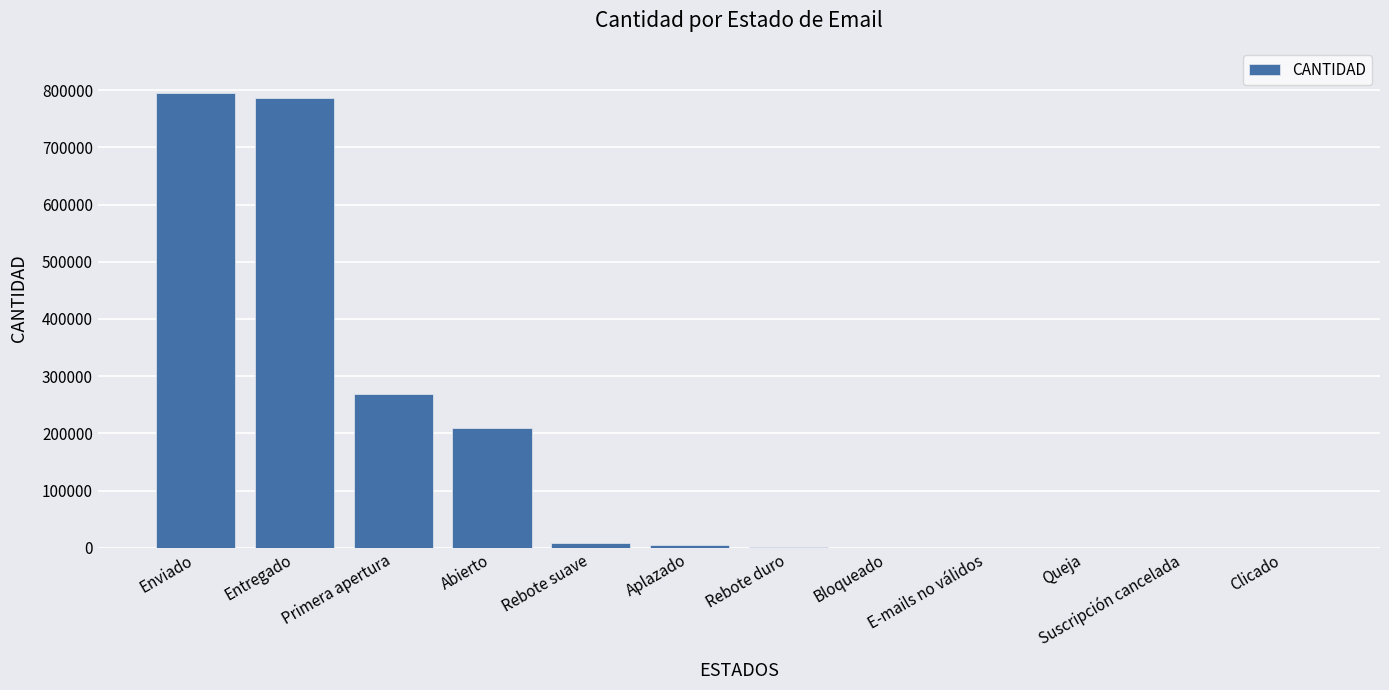

Are the bars grouped side by side (vs. stacked)?

No